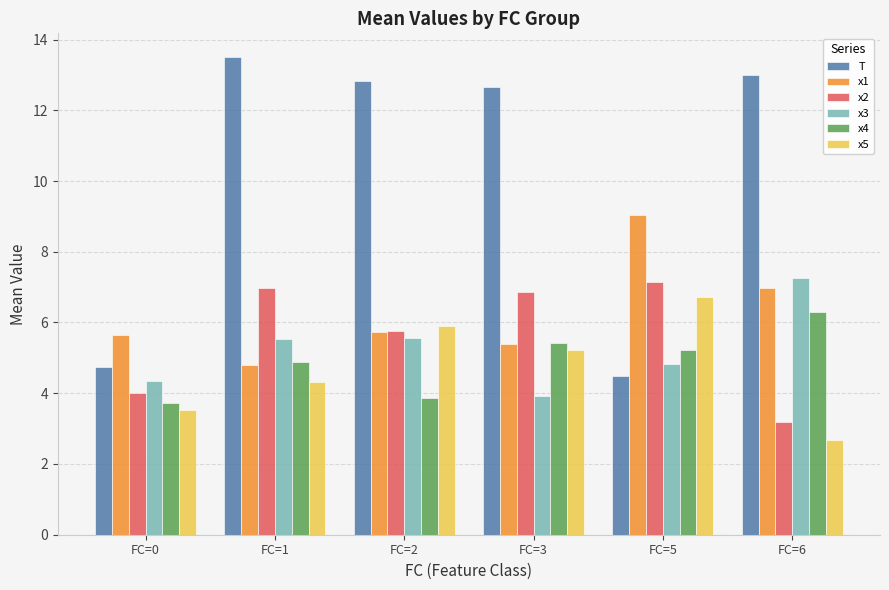

What is the smallest value displayed?

2.7